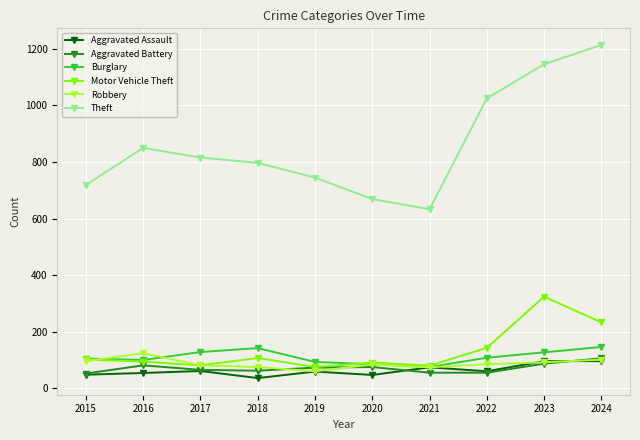

True or false: Theft and Aggravated Assault intersect in this chart.

False